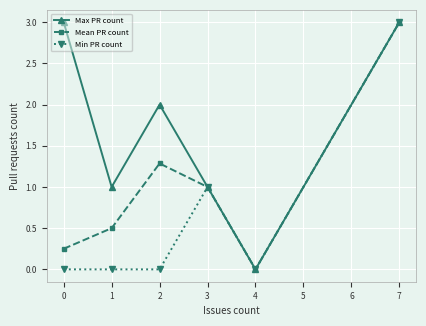

The Mean PR count series shows 2.0 at 3. True or false?

False